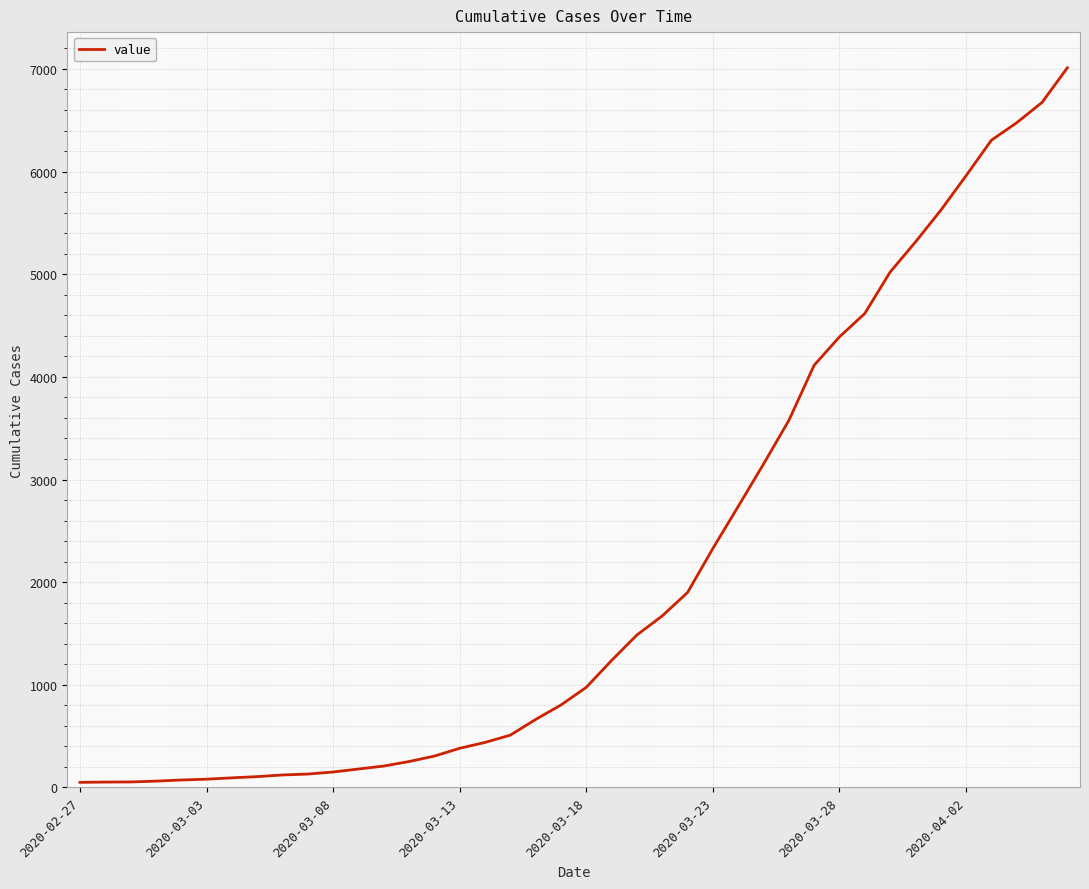

What is the maximum value shown in the chart?

7011